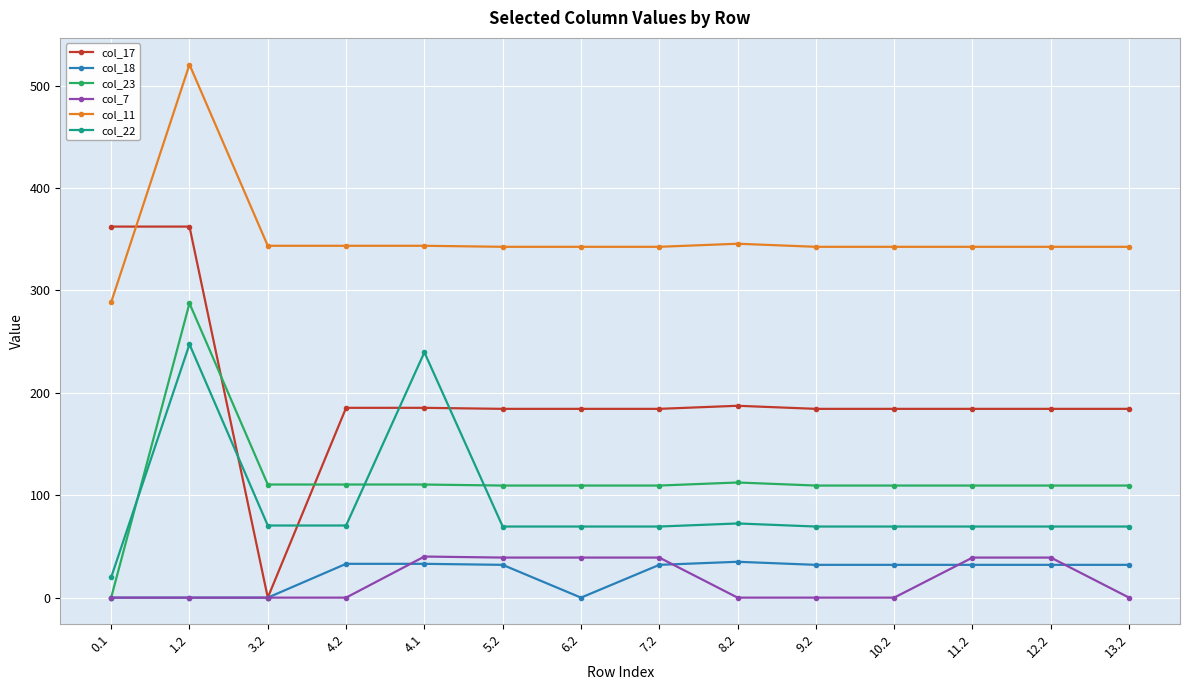

True or false: col_22 has more than 1 interior local peaks.

True